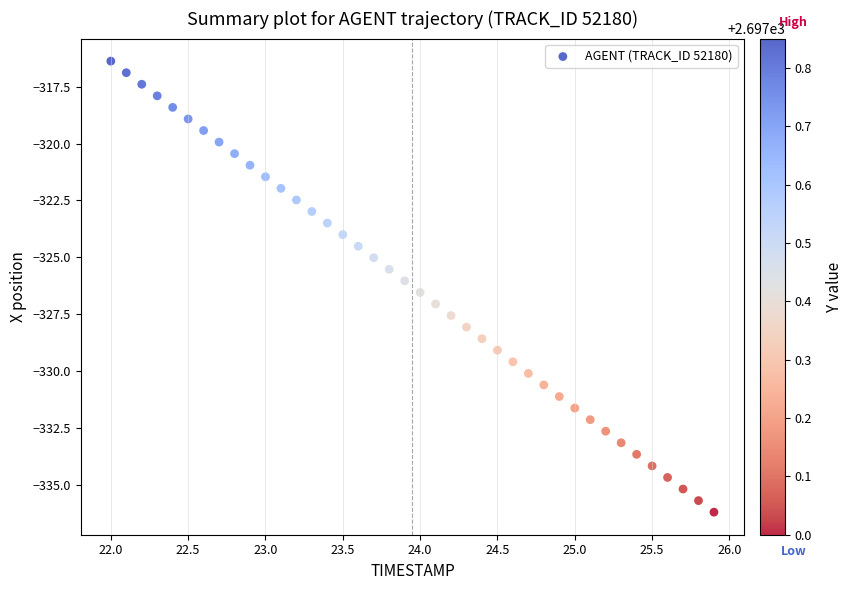

What is the range of Y values (max minus min)?

19.8